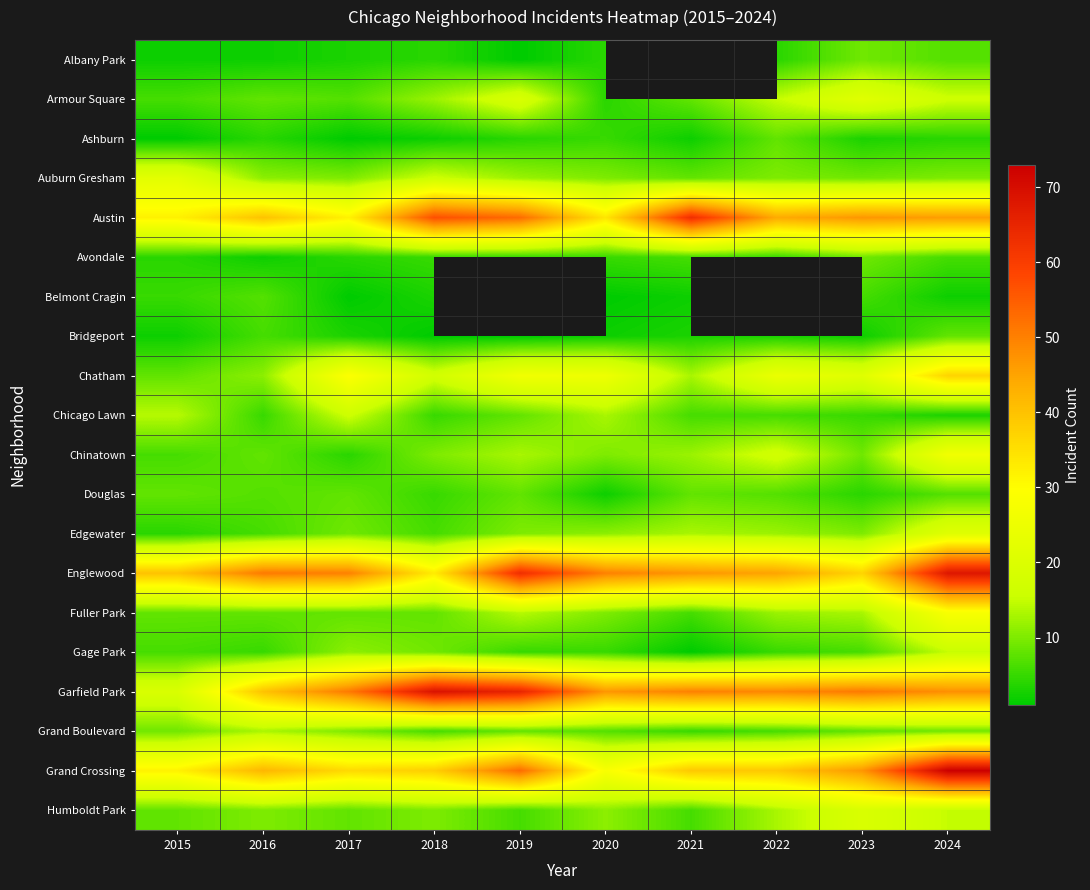

Rank the series at 2017 from highest to lowest value.

Garfield Park, Englewood, Grand Crossing, Austin, Chatham, Chicago Lawn, Gage Park, Auburn Gresham, Grand Boulevard, Edgewater, Douglas, Fuller Park, Humboldt Park, Armour Square, Avondale, Chinatown, Albany Park, Bridgeport, Ashburn, Belmont Cragin